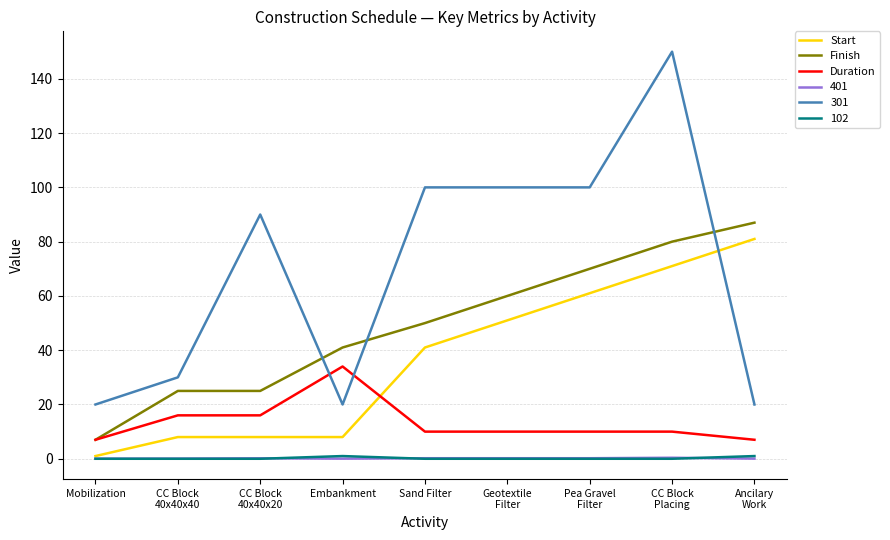

At which category is the sum across all series the highest?

CC Block
Placing